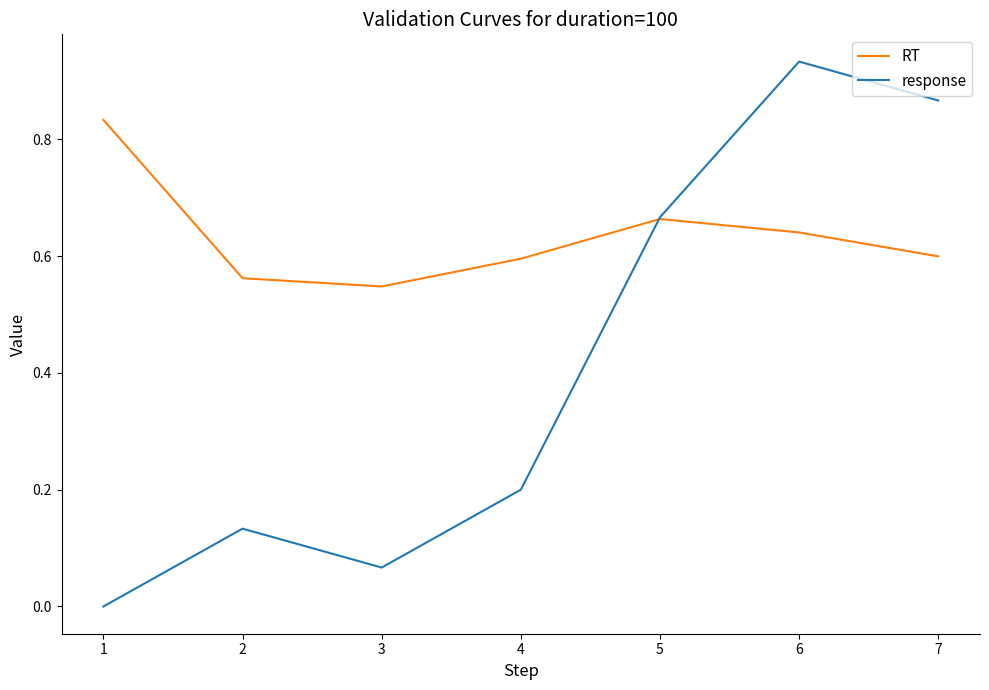

What is the difference between the maximum and minimum values in the RT series?

0.3